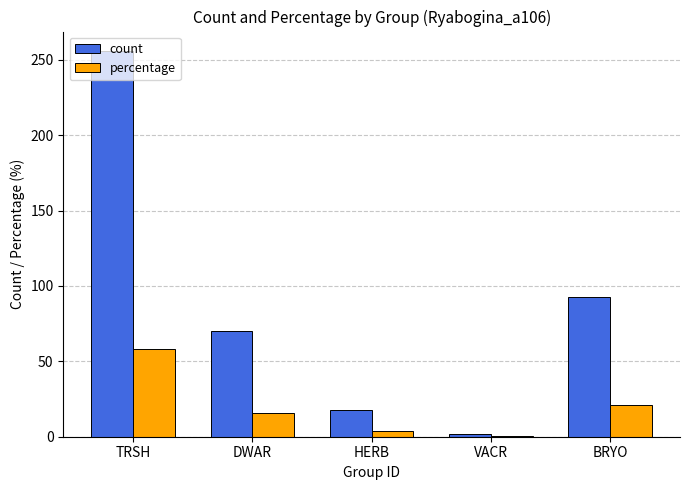

How many groups of bars are there?

5